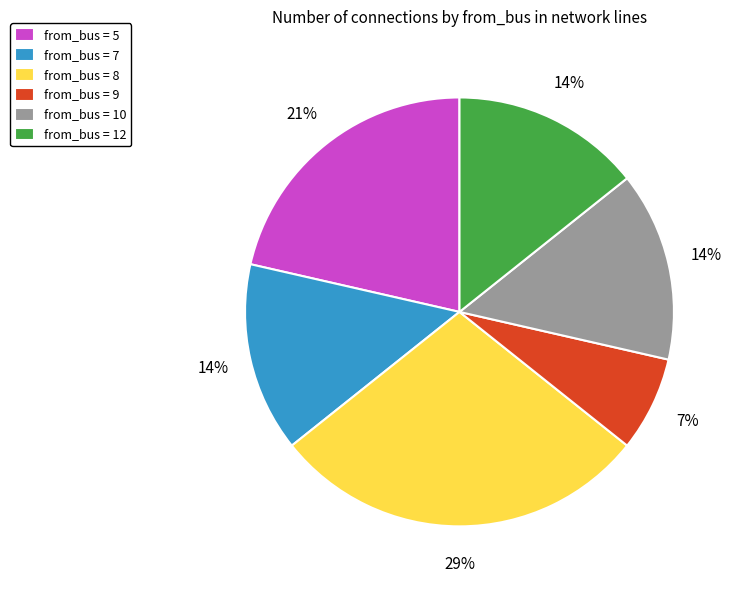

Approximately how many times larger is the value at from_bus = 10 compared to from_bus = 12?

1.0